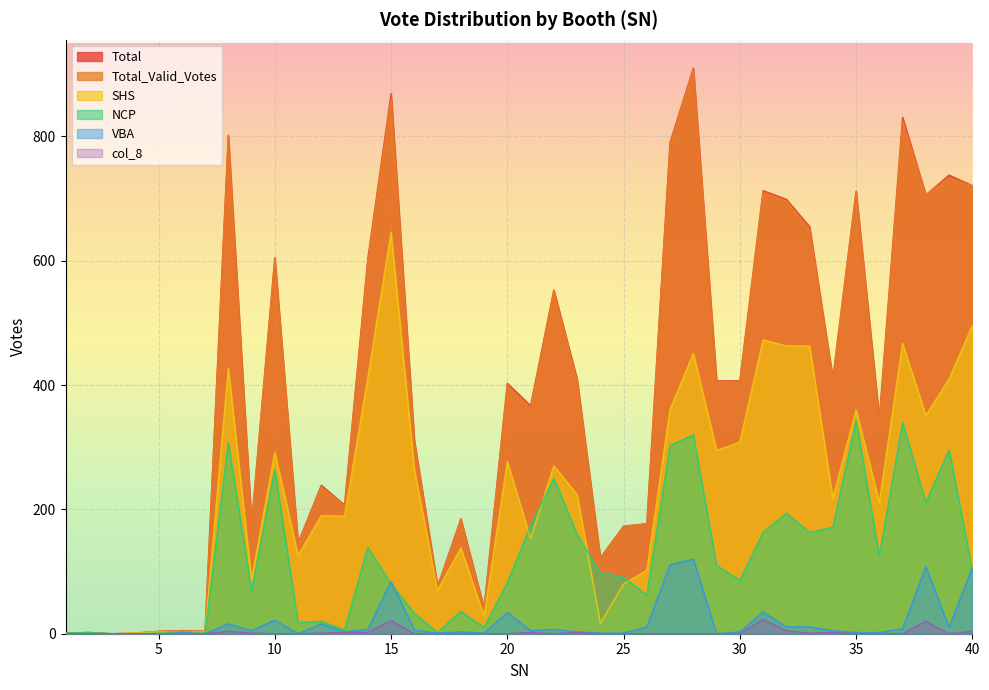

Which has a higher value, 21 or 14?

14